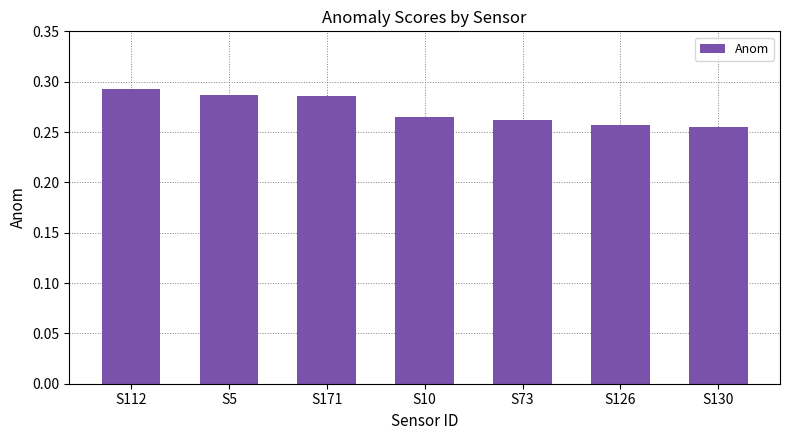

What is the label of the 5th bar from the right?

S171